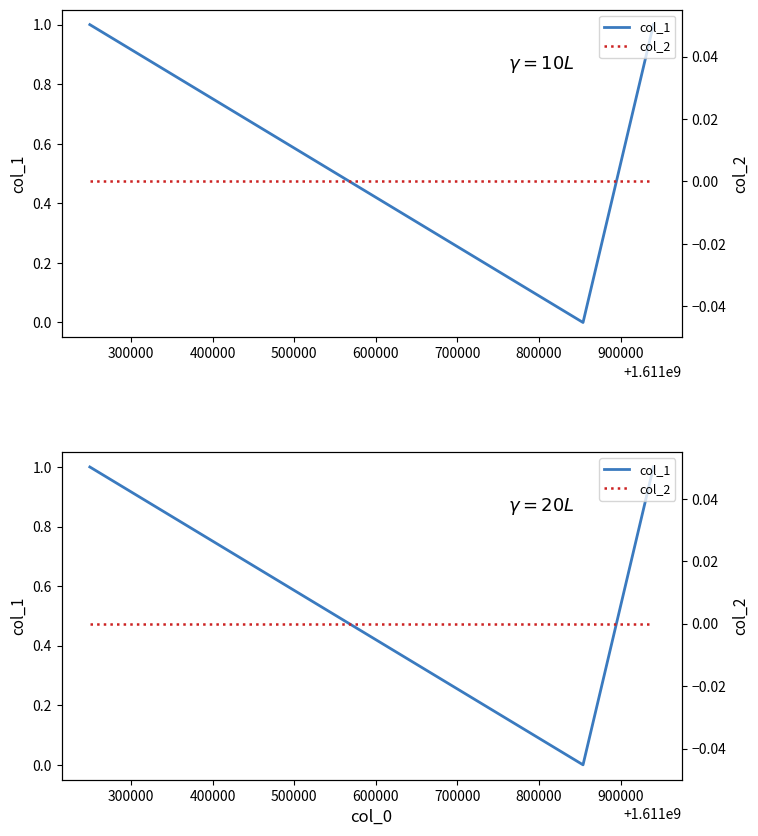

At how many categories does at least one series exceed 0?

2